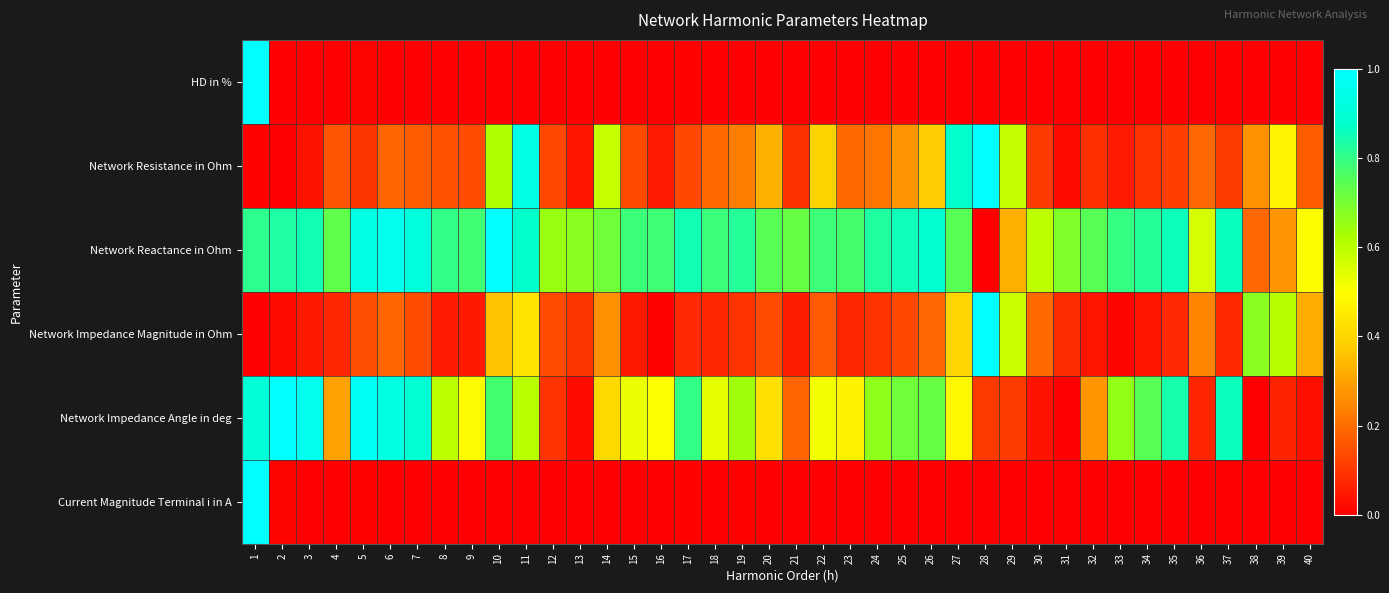

Rank the series at 12 from highest to lowest value.

Network Reactance in Ohm, Network Impedance Magnitude in Ohm, Network Resistance in Ohm, Network Impedance Angle in deg, Current Magnitude Terminal i in A, HD in %